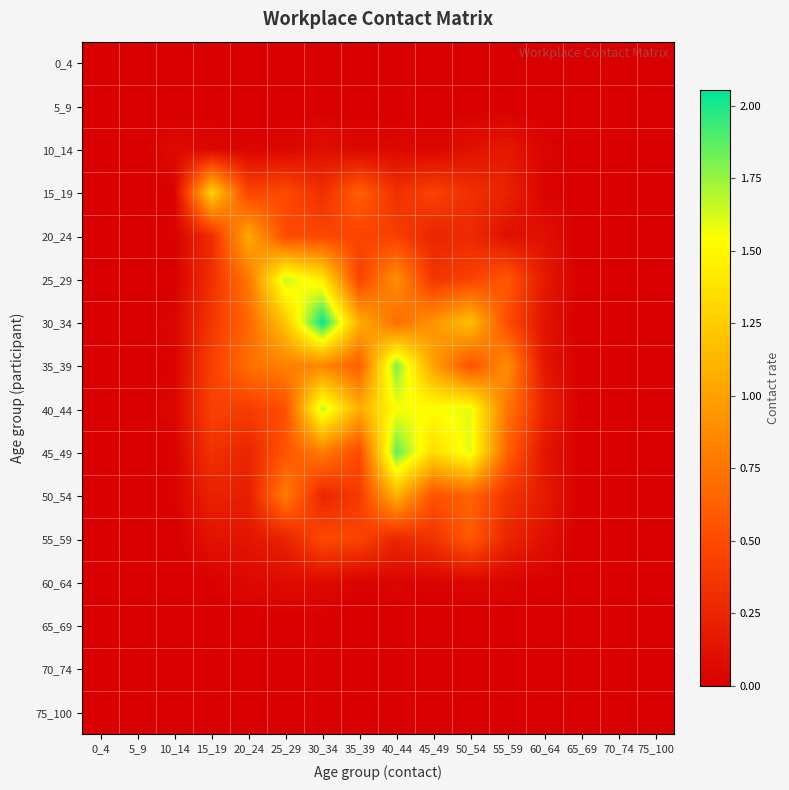

Reading left to right, transcribe all the data shown in this chart.

0_4: 0_4=0.0	5_9=0.0	10_14=0.0	15_19=0.0	20_24=0.0	25_29=0.0	30_34=0.0	35_39=0.0	40_44=0.0	45_49=0.0	50_54=0.0	55_59=0.0	60_64=0.0	65_69=0.0	70_74=0.0	75_100=0.0
5_9: 0_4=0.0	5_9=0.0	10_14=0.0	15_19=0.0	20_24=0.0	25_29=0.0	30_34=0.0	35_39=0.0	40_44=0.0	45_49=0.0	50_54=0.0	55_59=0.0	60_64=0.0	65_69=0.0	70_74=0.0	75_100=0.0
10_14: 0_4=0.0	5_9=0.0	10_14=0.1	15_19=0.1	20_24=0.0	25_29=0.0	30_34=0.1	35_39=0.1	40_44=0.1	45_49=0.0	50_54=0.1	55_59=0.2	60_64=0.0	65_69=0.0	70_74=0.0	75_100=0.0
15_19: 0_4=0.0	5_9=0.0	10_14=0.0	15_19=1.3	20_24=0.5	25_29=0.5	30_34=0.3	35_39=0.6	40_44=0.3	45_49=0.4	50_54=0.3	55_59=0.2	60_64=0.0	65_69=0.0	70_74=0.0	75_100=0.0
20_24: 0_4=0.0	5_9=0.0	10_14=0.0	15_19=0.3	20_24=1.1	25_29=0.5	30_34=0.5	35_39=0.5	40_44=0.4	45_49=0.3	50_54=0.3	55_59=0.1	60_64=0.1	65_69=0.0	70_74=0.0	75_100=0.0
25_29: 0_4=0.0	5_9=0.0	10_14=0.0	15_19=0.3	20_24=0.8	25_29=1.7	30_34=1.4	35_39=0.4	40_44=0.9	45_49=0.4	50_54=0.4	55_59=0.6	60_64=0.2	65_69=0.0	70_74=0.0	75_100=0.0
30_34: 0_4=0.0	5_9=0.0	10_14=0.0	15_19=0.4	20_24=0.7	25_29=1.2	30_34=2.1	35_39=1.1	40_44=0.7	45_49=0.9	50_54=1.2	55_59=0.5	60_64=0.1	65_69=0.0	70_74=0.0	75_100=0.0
35_39: 0_4=0.0	5_9=0.0	10_14=0.0	15_19=0.4	20_24=0.7	25_29=0.8	30_34=0.8	35_39=0.6	40_44=1.8	45_49=1.0	50_54=0.5	55_59=0.9	60_64=0.1	65_69=0.0	70_74=0.0	75_100=0.0
40_44: 0_4=0.0	5_9=0.0	10_14=0.0	15_19=0.4	20_24=0.4	25_29=0.5	30_34=1.7	35_39=1.1	40_44=1.5	45_49=1.5	50_54=1.6	55_59=0.8	60_64=0.3	65_69=0.0	70_74=0.0	75_100=0.0
45_49: 0_4=0.0	5_9=0.0	10_14=0.0	15_19=0.3	20_24=0.3	25_29=0.6	30_34=0.8	35_39=0.5	40_44=1.9	45_49=1.3	50_54=1.6	55_59=0.6	60_64=0.1	65_69=0.0	70_74=0.0	75_100=0.0
50_54: 0_4=0.0	5_9=0.0	10_14=0.0	15_19=0.2	20_24=0.2	25_29=0.8	30_34=0.3	35_39=0.4	40_44=1.1	45_49=0.5	50_54=0.6	55_59=0.4	60_64=0.2	65_69=0.0	70_74=0.0	75_100=0.0
55_59: 0_4=0.0	5_9=0.0	10_14=0.0	15_19=0.1	20_24=0.1	25_29=0.2	30_34=0.5	35_39=0.5	40_44=0.3	45_49=0.3	50_54=0.6	55_59=0.2	60_64=0.1	65_69=0.0	70_74=0.0	75_100=0.0
60_64: 0_4=0.0	5_9=0.0	10_14=0.0	15_19=0.0	20_24=0.1	25_29=0.1	30_34=0.1	35_39=0.0	40_44=0.0	45_49=0.0	50_54=0.0	55_59=0.0	60_64=0.0	65_69=0.0	70_74=0.0	75_100=0.0
65_69: 0_4=0.0	5_9=0.0	10_14=0.0	15_19=0.0	20_24=0.0	25_29=0.0	30_34=0.0	35_39=0.0	40_44=0.0	45_49=0.0	50_54=0.0	55_59=0.0	60_64=0.0	65_69=0.0	70_74=0.0	75_100=0.0
70_74: 0_4=0.0	5_9=0.0	10_14=0.0	15_19=0.0	20_24=0.0	25_29=0.0	30_34=0.0	35_39=0.0	40_44=0.0	45_49=0.0	50_54=0.0	55_59=0.0	60_64=0.0	65_69=0.0	70_74=0.0	75_100=0.0
75_100: 0_4=0.0	5_9=0.0	10_14=0.0	15_19=0.0	20_24=0.0	25_29=0.0	30_34=0.0	35_39=0.0	40_44=0.0	45_49=0.0	50_54=0.0	55_59=0.0	60_64=0.0	65_69=0.0	70_74=0.0	75_100=0.0